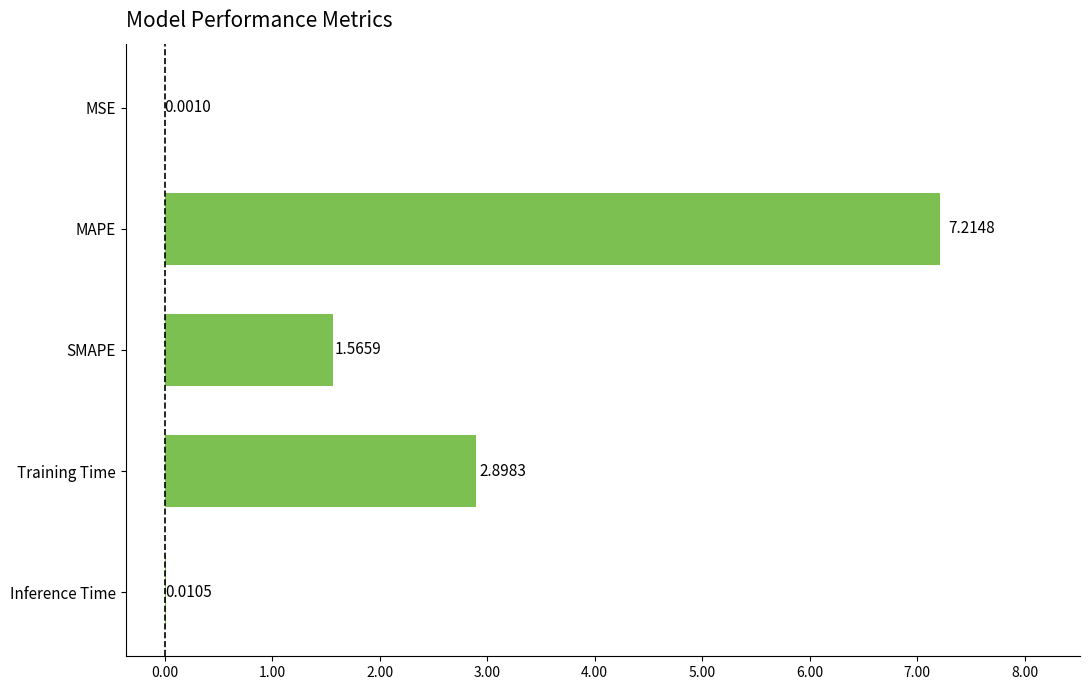

How many series are shown in this chart?

1